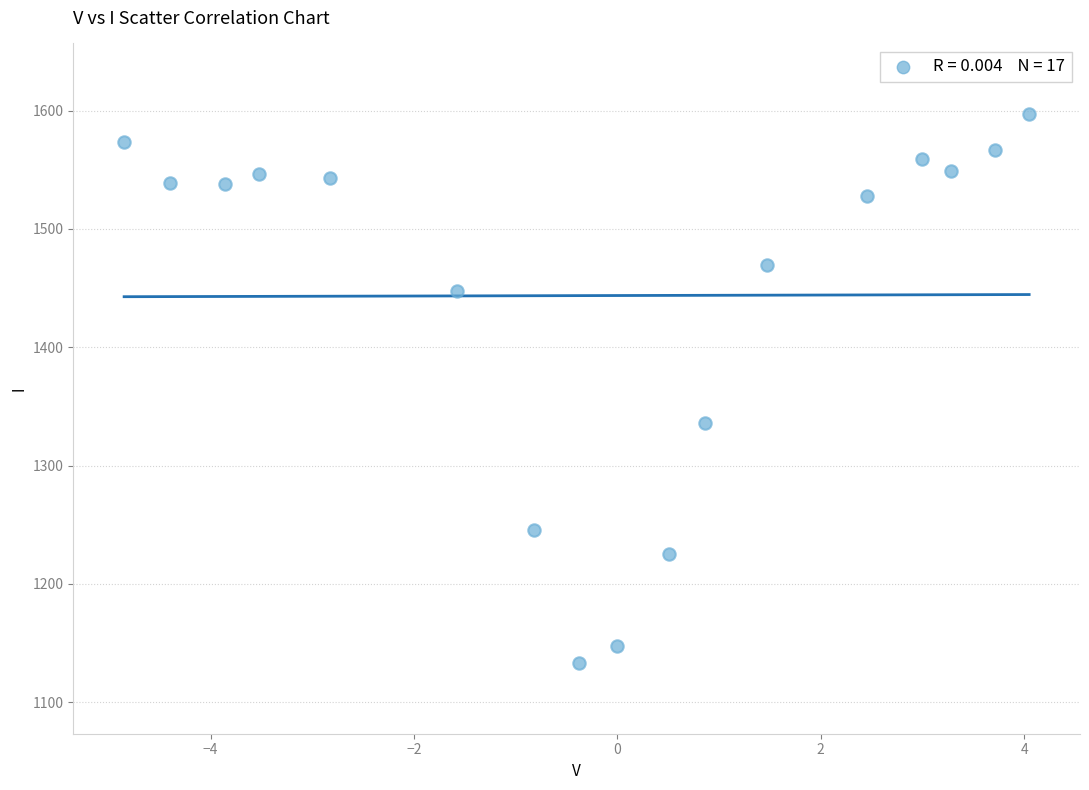

What Y value in the scatter plot is closest to 1365?

1336.2